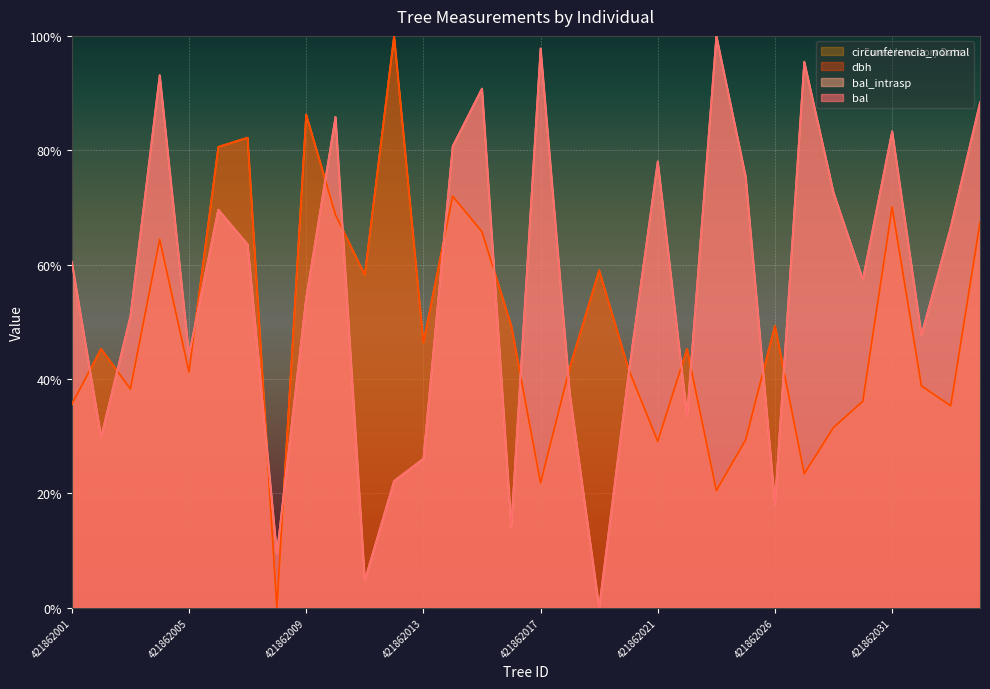

Where is the first local maximum for dbh?

421862002